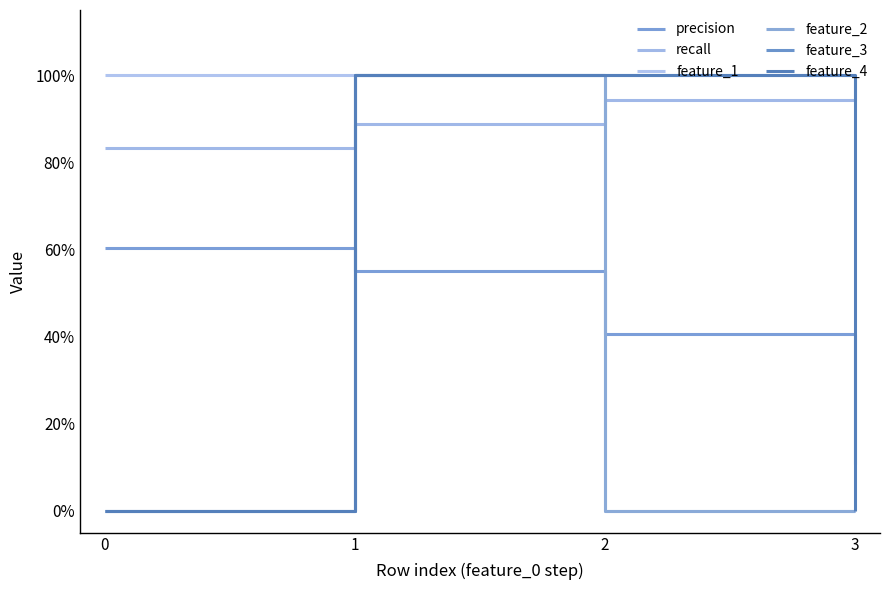

Does the chart have visible grid lines?

No